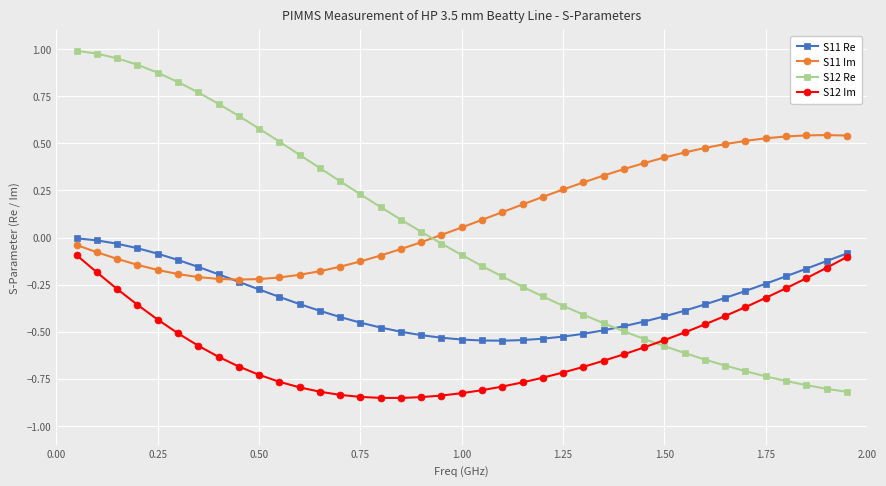

How many data points in S12 Re are less than 0?

21